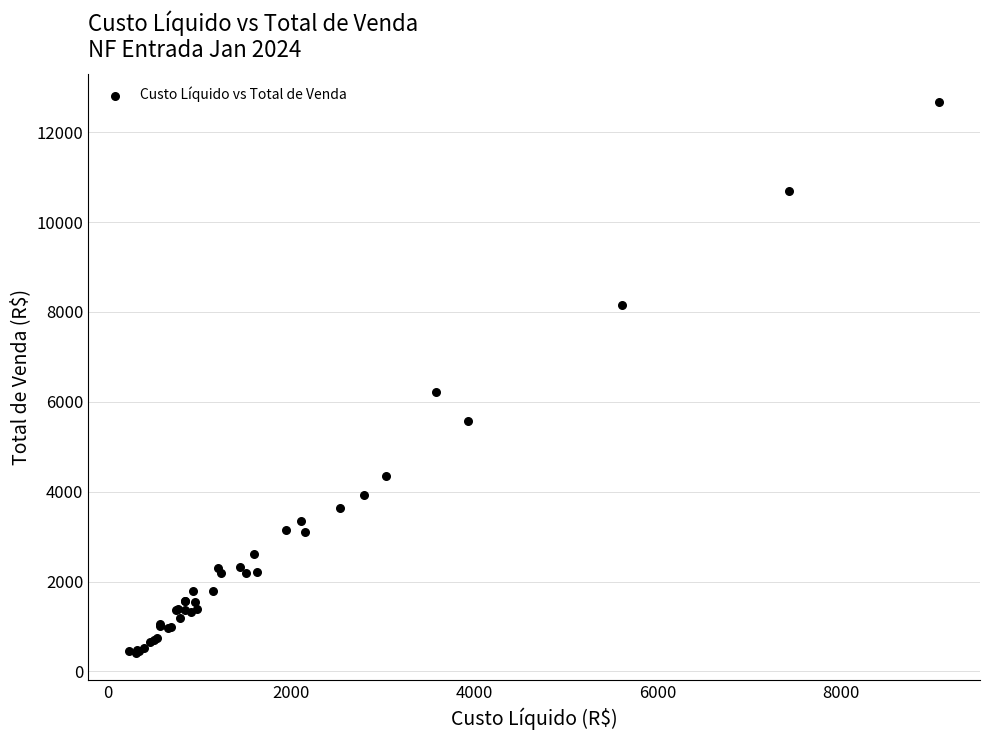

What Y value in the scatter plot is closest to 6551?

6209.8